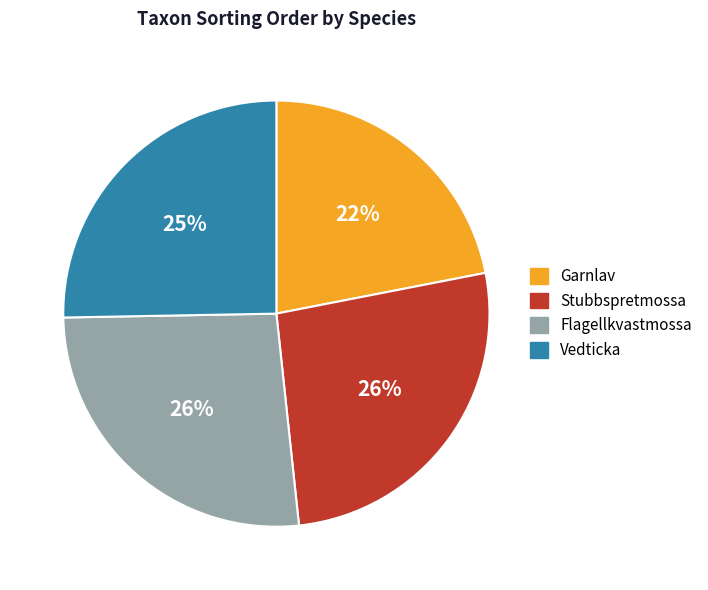

Is Stubbspretmossa the majority of the pie?

No